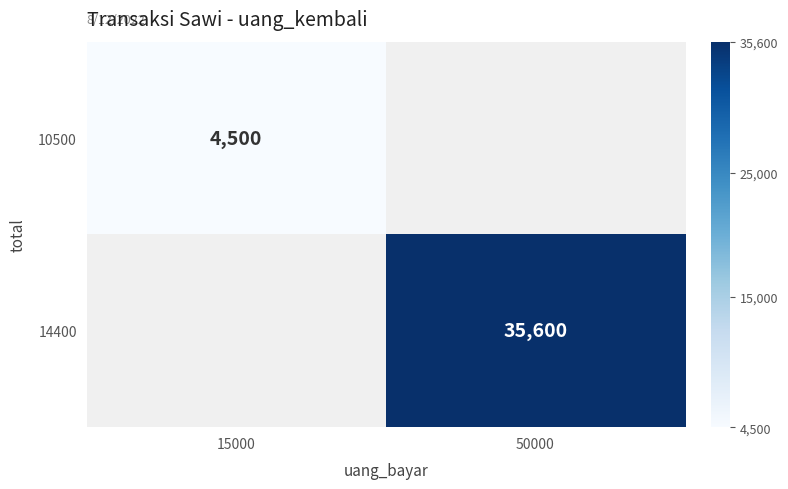

How many series are shown in this chart?

2